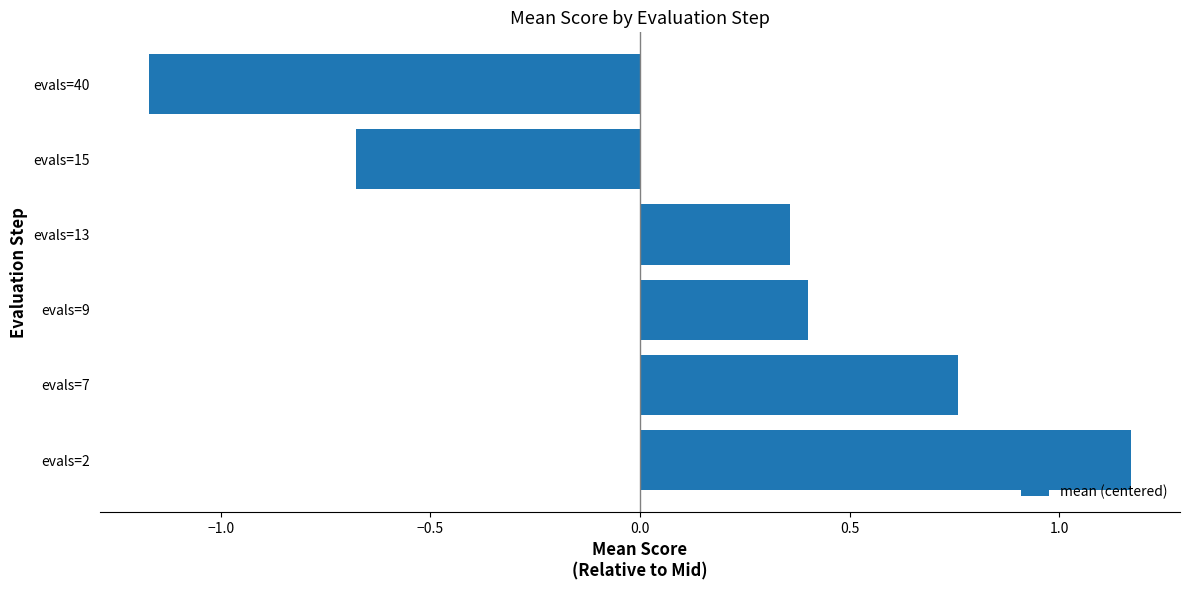

True or false: the data shows 0.1 at evals=13.

False